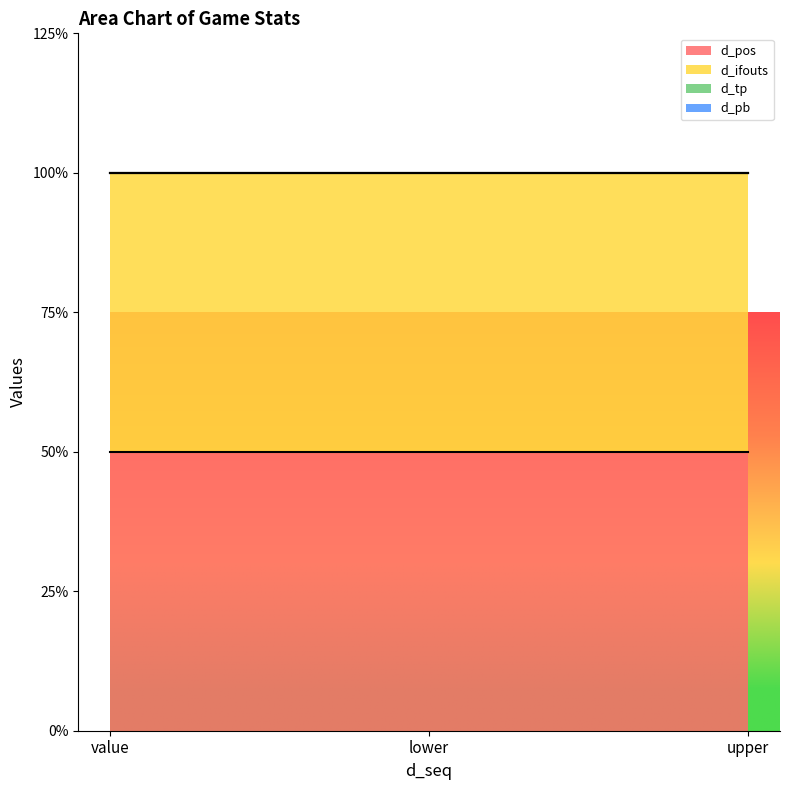

Reading left to right, what are all the values shown in this chart?

d_pos: value=1	lower=1	upper=1
d_ifouts: value=1	lower=1	upper=1
d_tp: value=0	lower=0	upper=0
d_pb: value=0	lower=0	upper=0